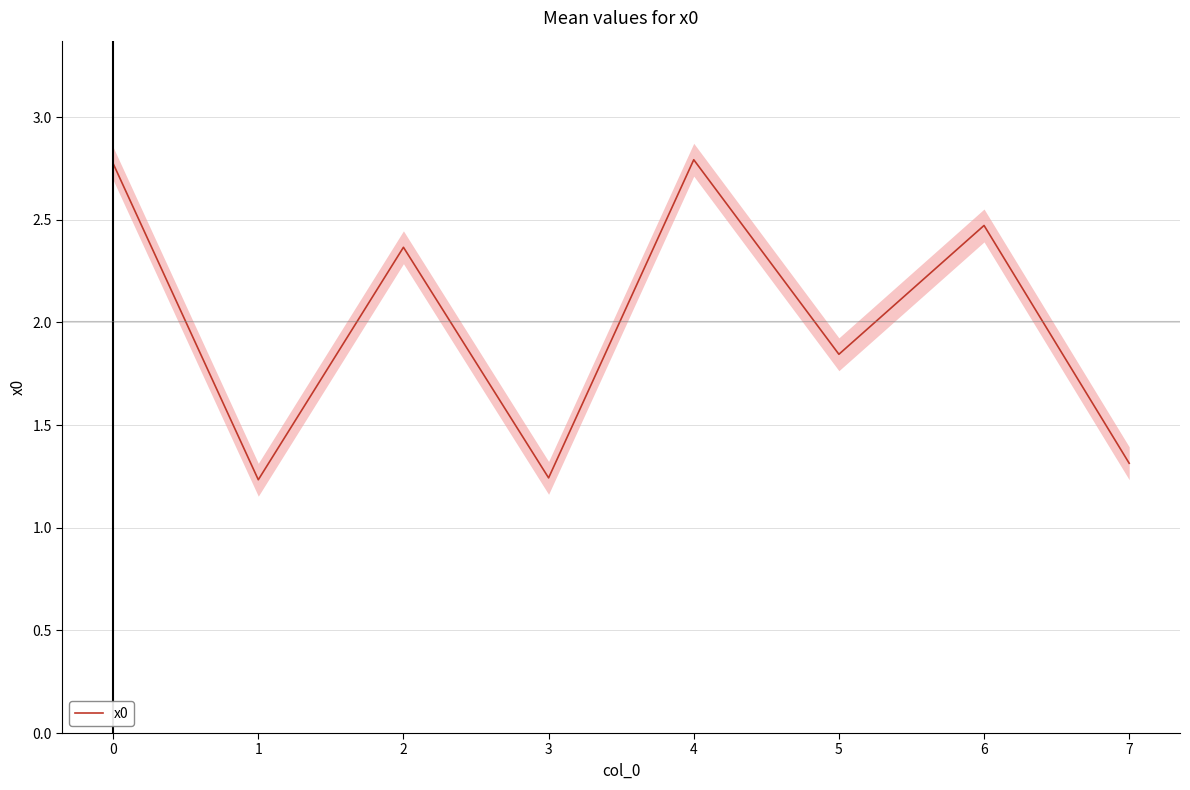

True or false: x0 has a value of 2.8 at 0.

True